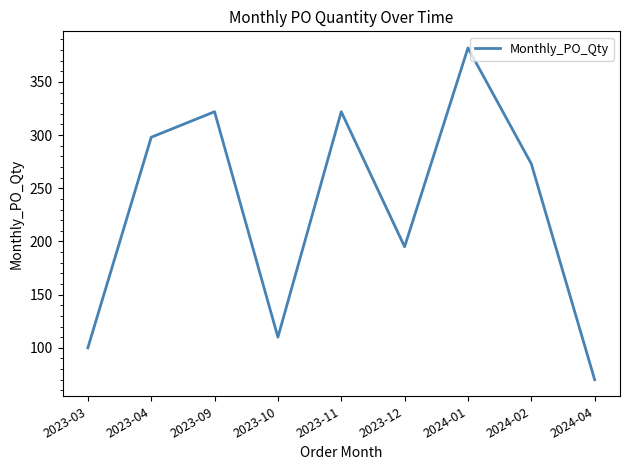

Reading right to left, extract all data points from this chart.

2024-04=70	2024-02=273	2024-01=382	2023-12=195	2023-11=322	2023-10=110	2023-09=322	2023-04=298	2023-03=100